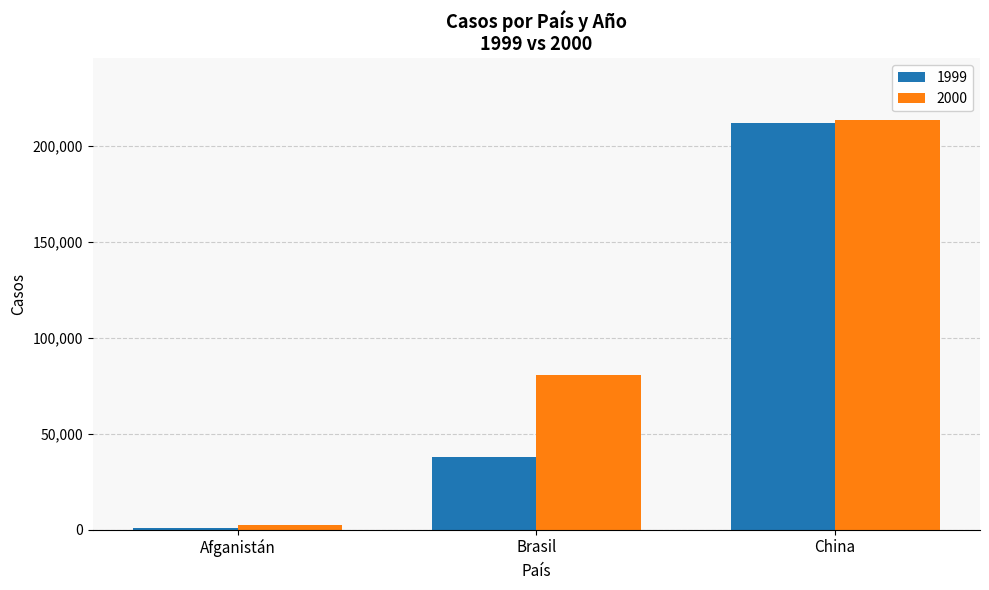

What is the difference between the highest and lowest values at Afganistán?

1921